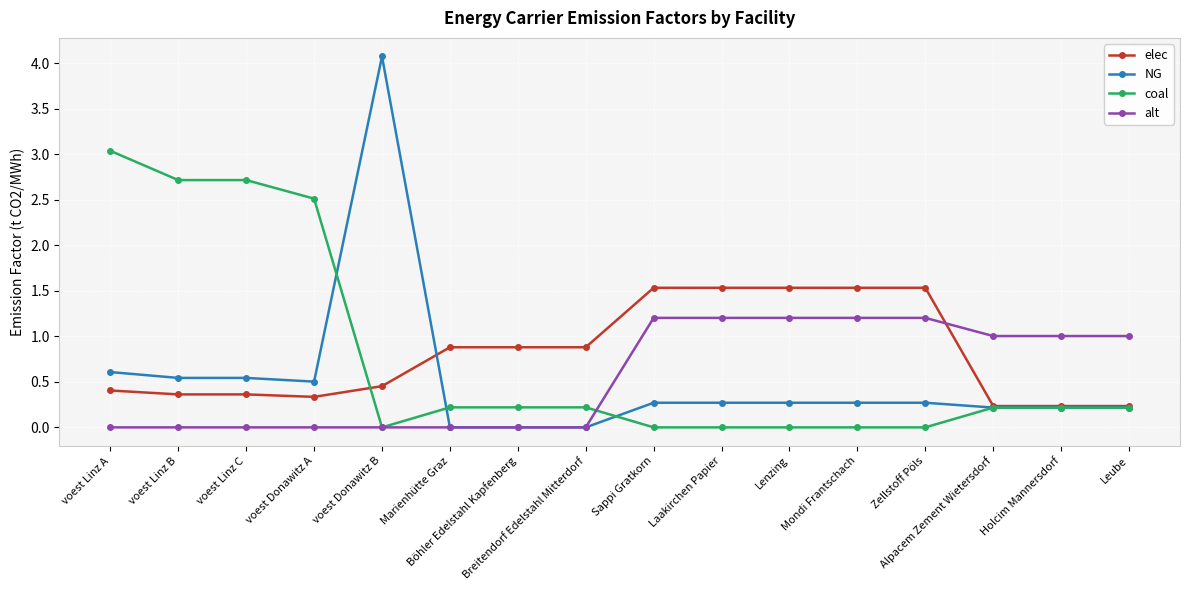

What is the label of the 8th point from the left?

Breitendorf Edelstahl Mitterdorf